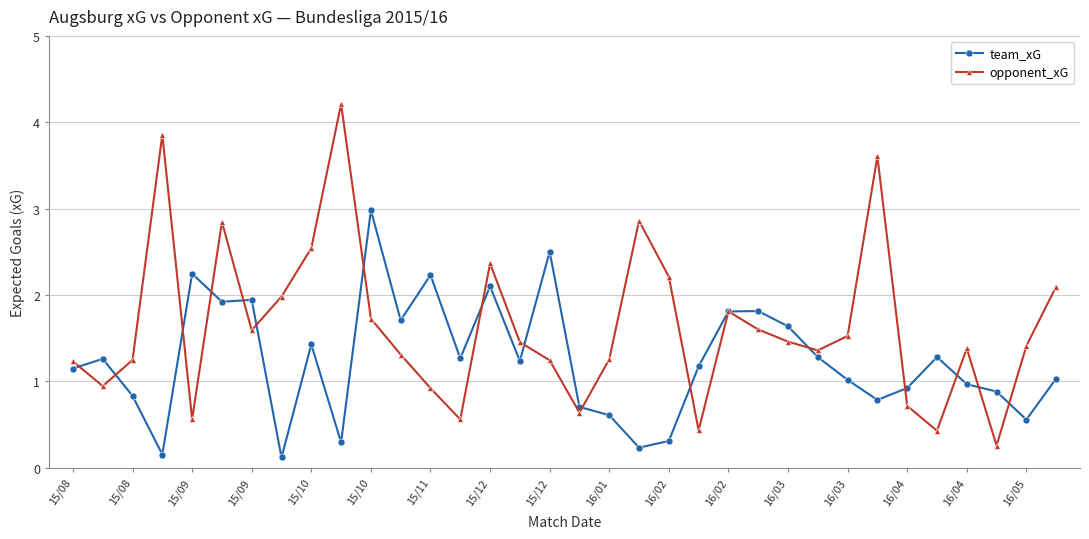

What is the sum of all opponent_xG values?

55.7